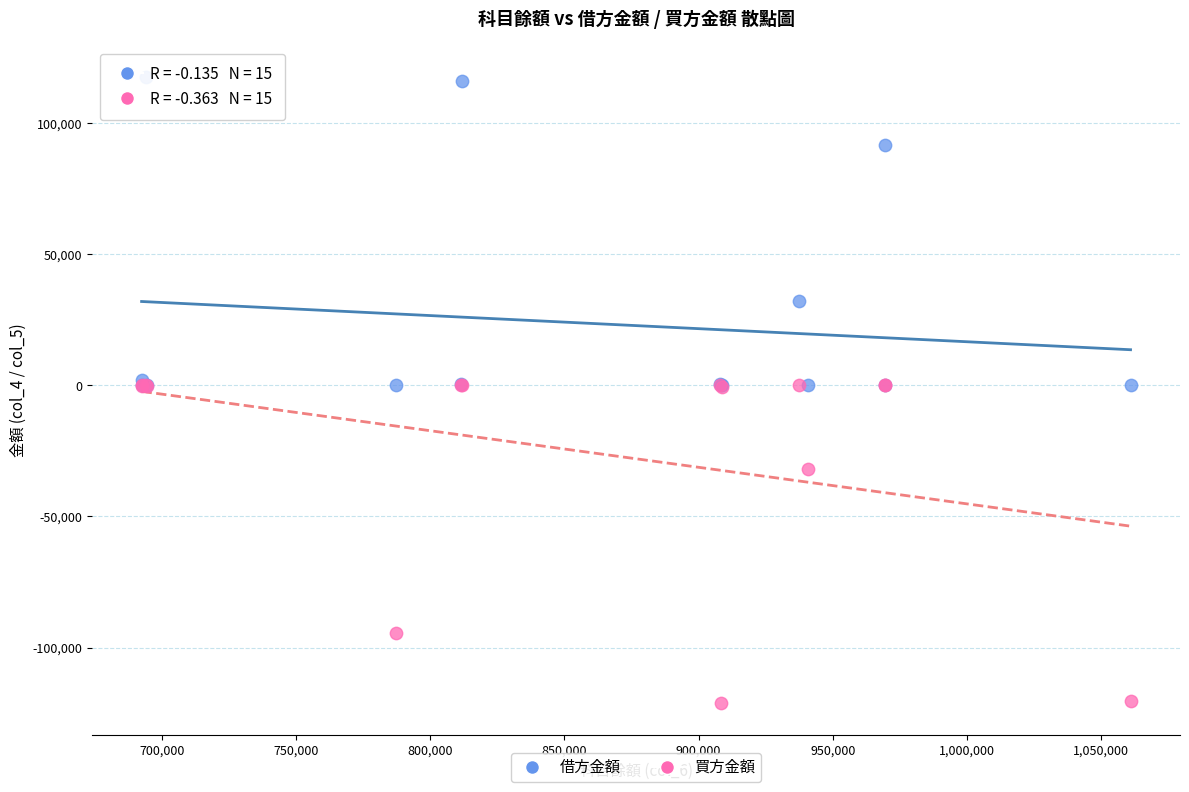

In the 借方金額 series, what Y value is closest to 58730?

32070